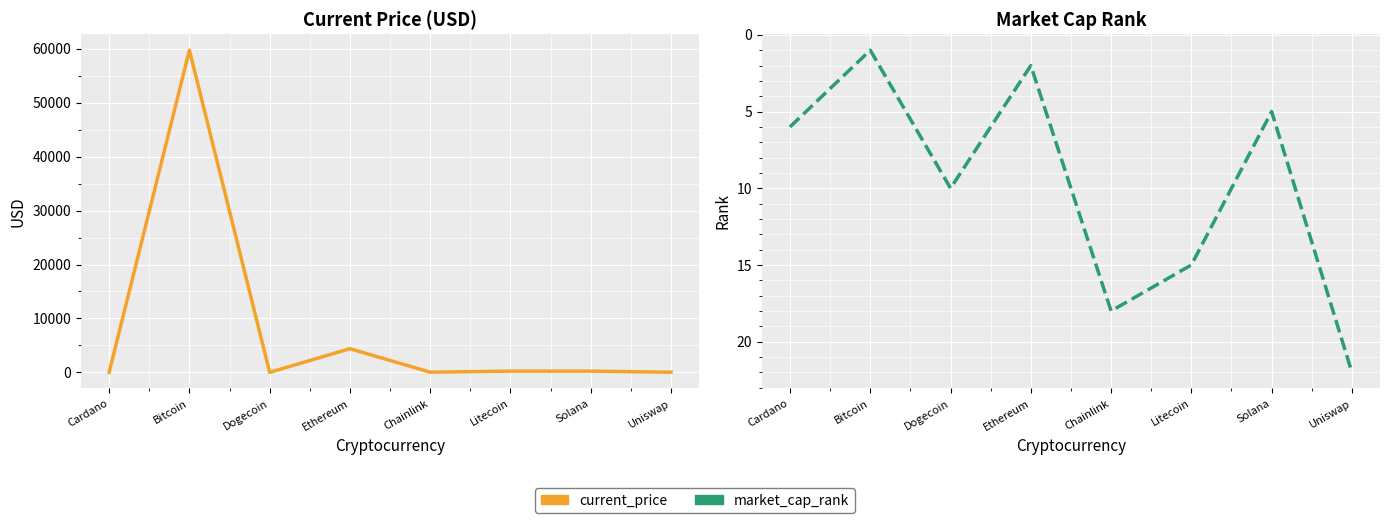

How many interior local valleys does the market_cap_rank series have?

3